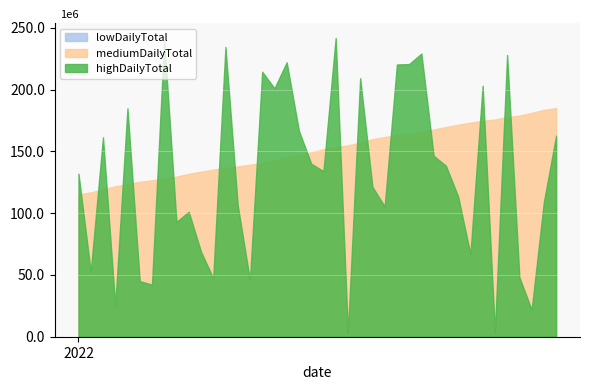

At which label is lowDailyTotal closest to 122313488?

2022-01-25